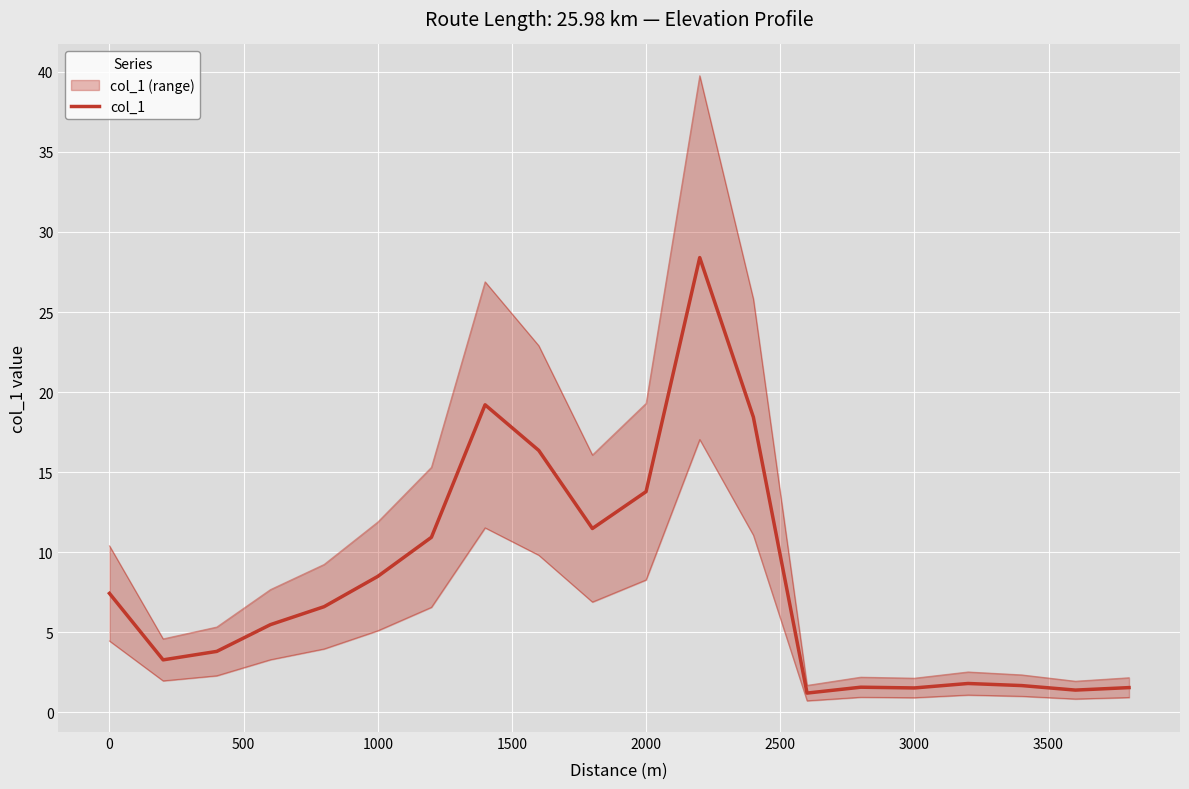

Reading left to right, extract all data points from this chart.

7.4	3.3	3.8	5.5	6.6	8.5	10.9	19.2	16.4	11.5	13.8	28.4	18.4	1.2	1.6	1.5	1.8	1.7	1.4	1.5